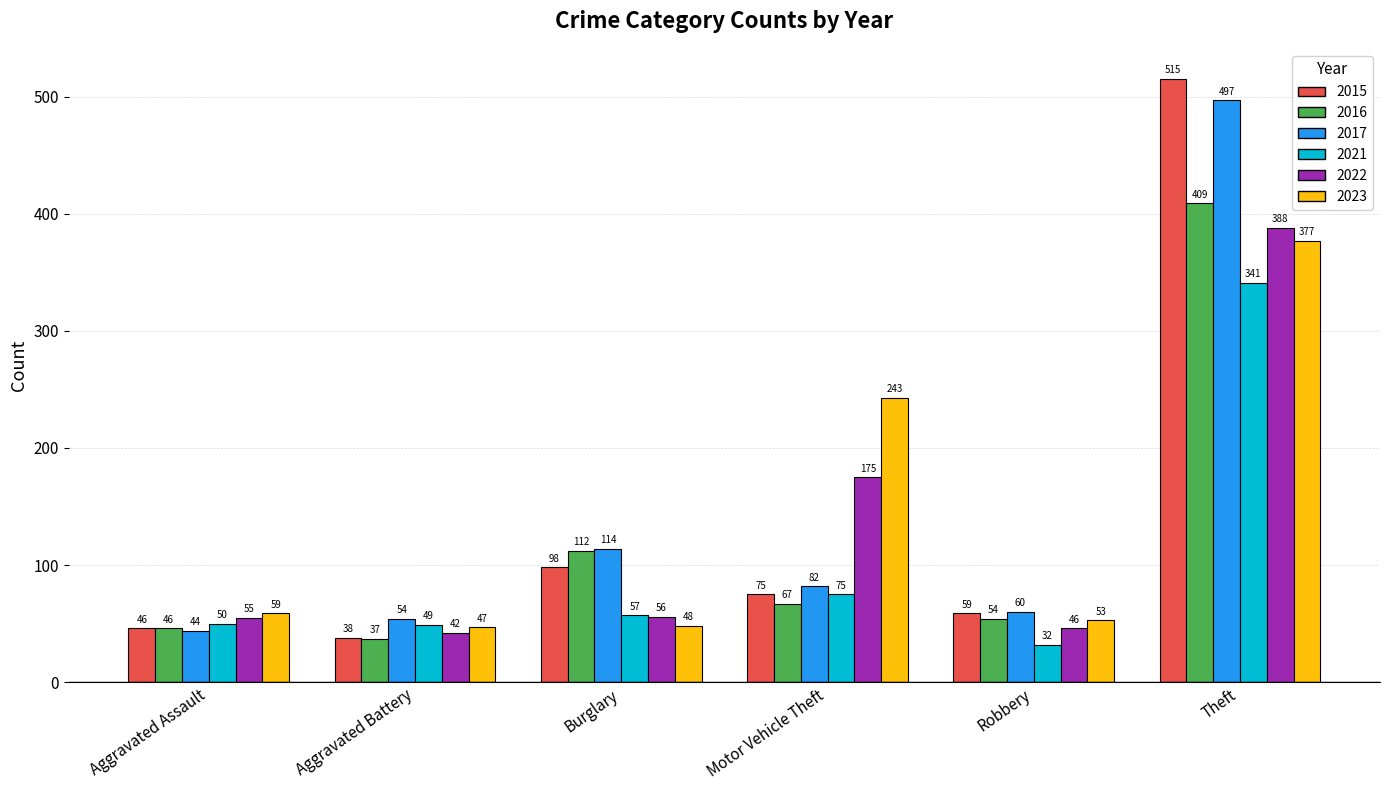

What is the difference between the highest and lowest values at Burglary?

66